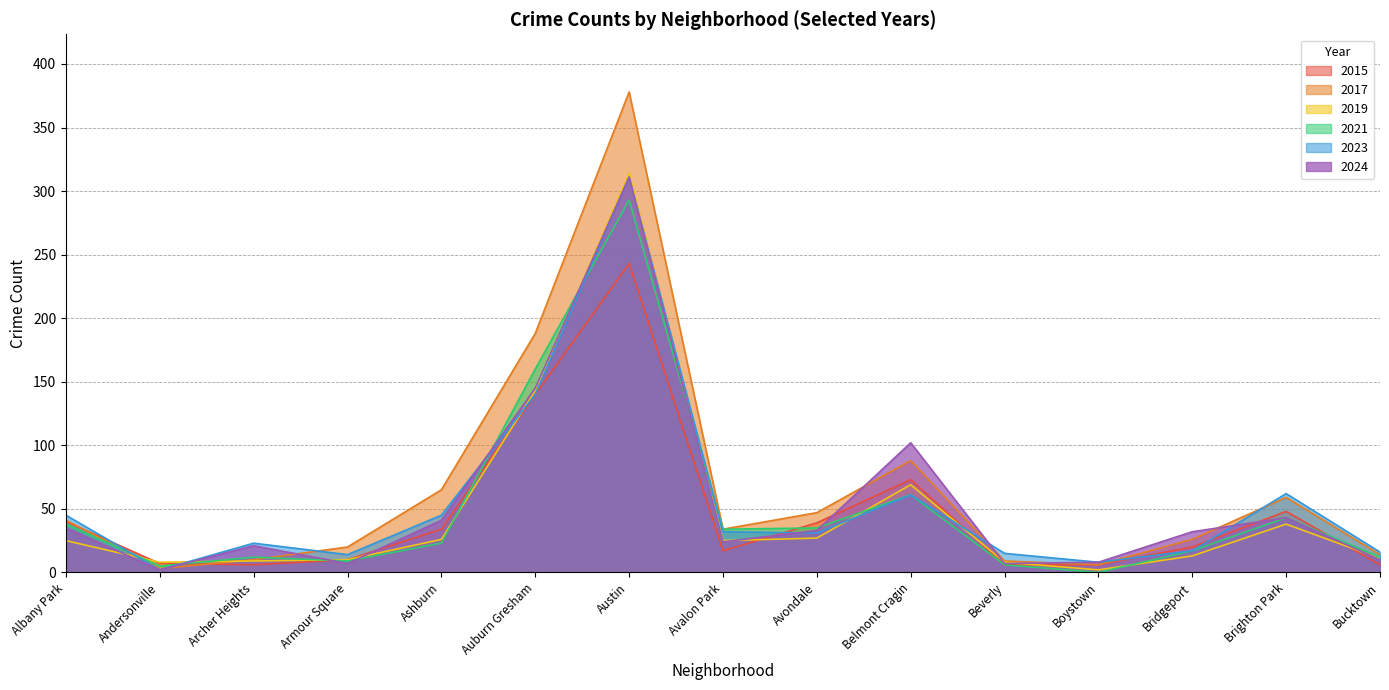

How many lines are shown in the chart?

6